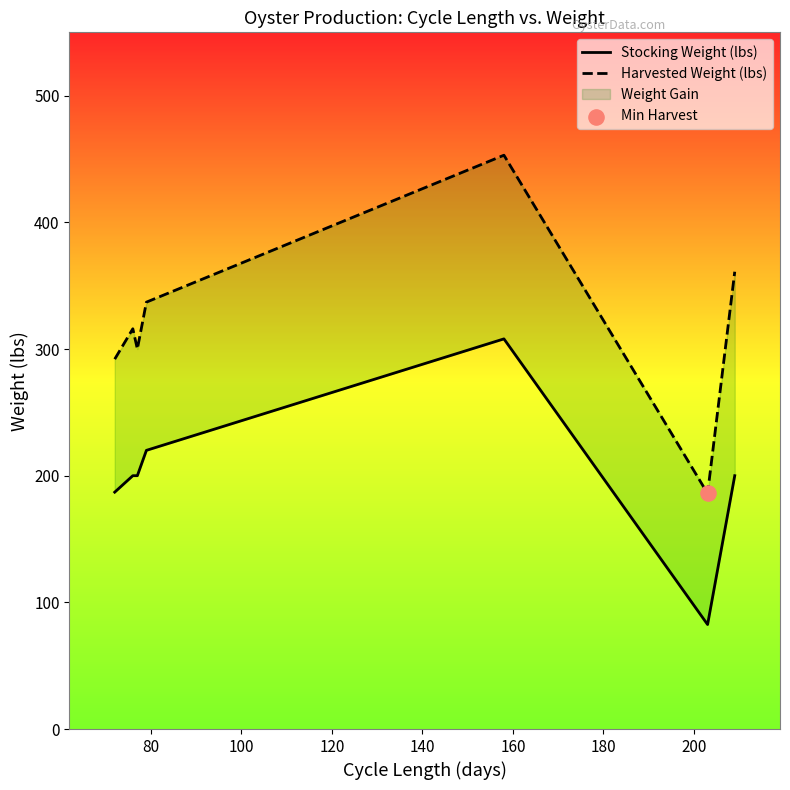

At how many categories does at least one series exceed 383?

1